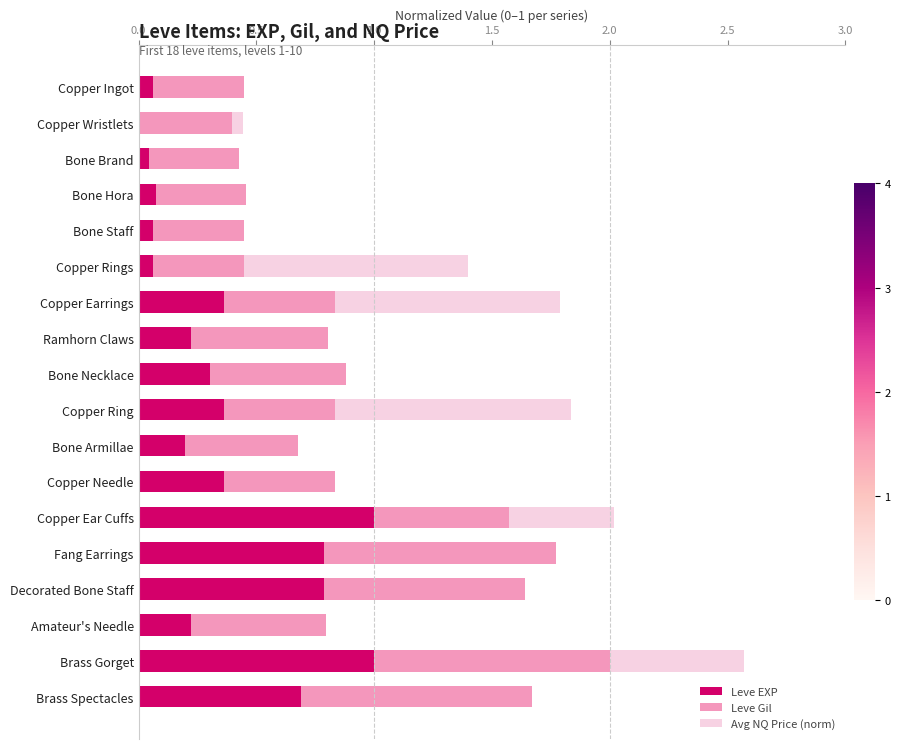

What is the sum of all Leve EXP values?

6.6